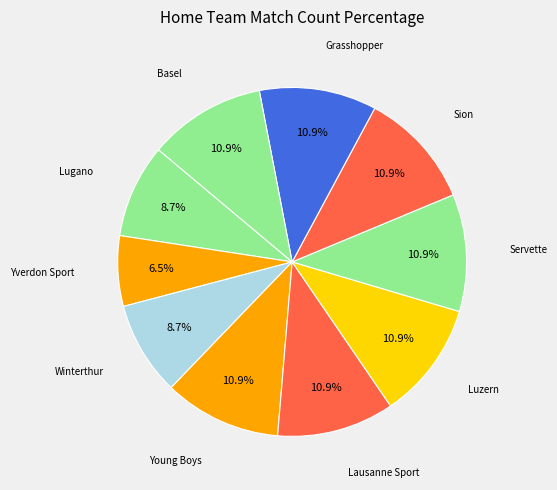

Which slice is the smallest?

Yverdon Sport